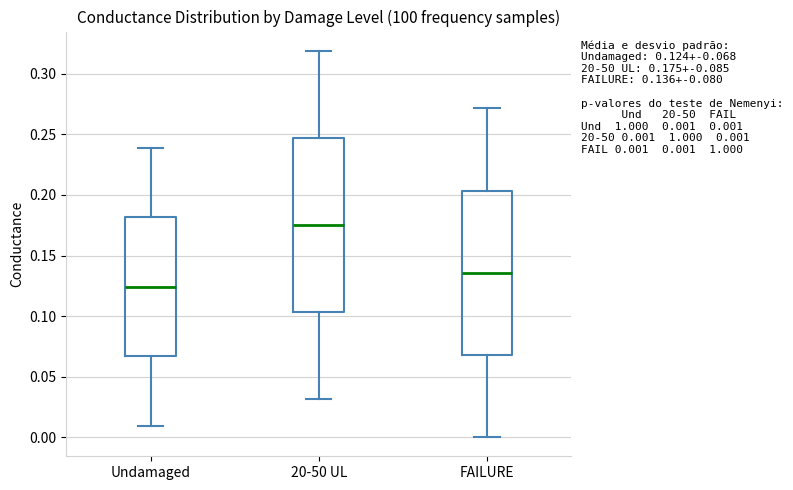

Comparing the boxes themselves (not the whiskers), which one is the tallest?

20-50 UL